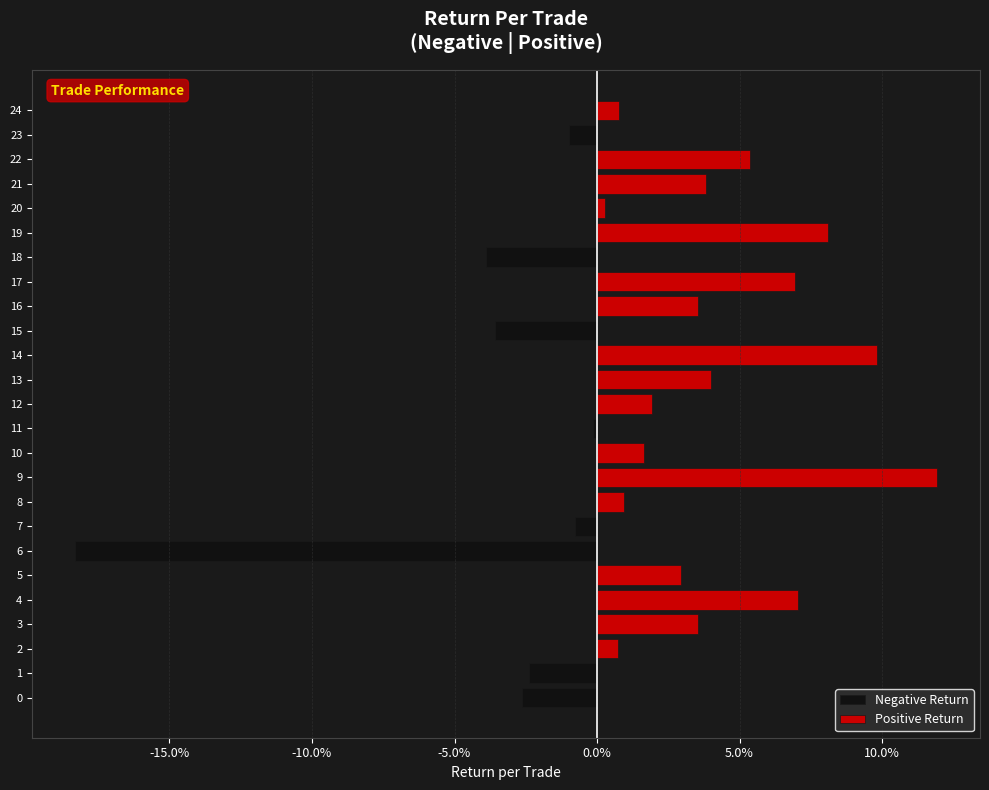

How many groups of bars are there?

25